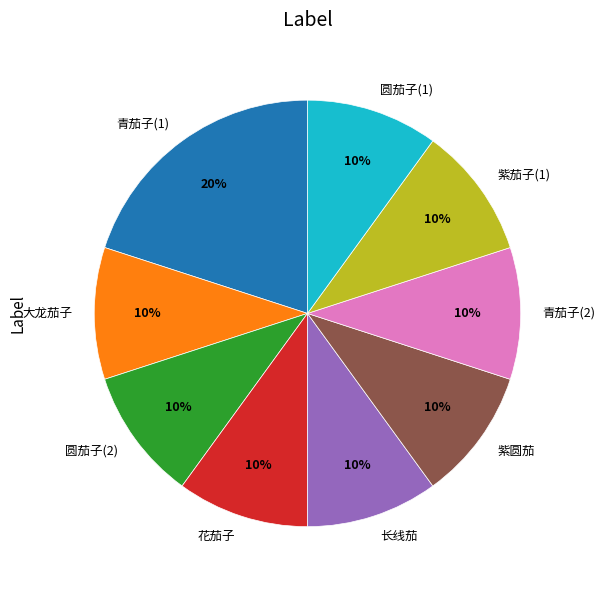

Is it true that 青茄子(1) is 20% of the pie?

True